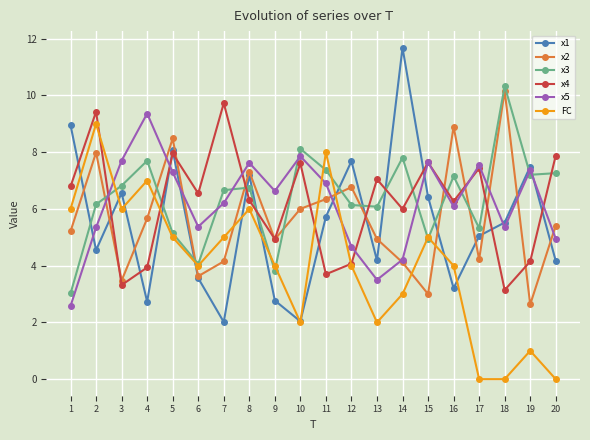

Where is the first local maximum for x2?

2